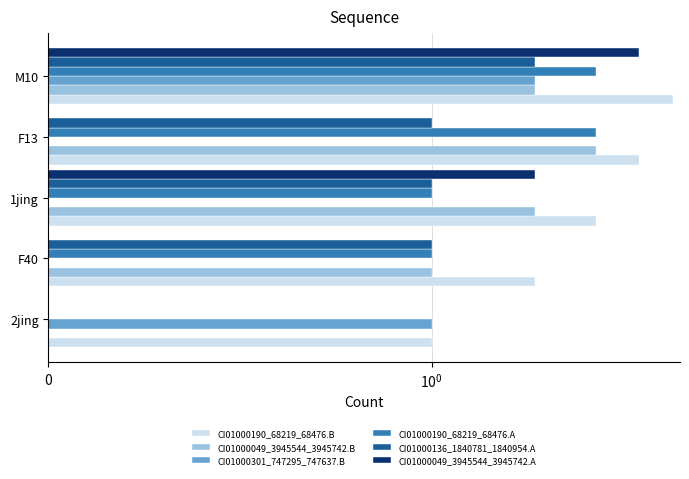

Reading left to right, transcribe all the data shown in this chart.

CI01000190_68219_68476.B: 1	2	3	4	5
CI01000049_3945544_3945742.B: 0	1	2	3	2
CI01000301_747295_747637.B: 1	0	0	0	2
CI01000190_68219_68476.A: 0	1	1	3	3
CI01000136_1840781_1840954.A: 0	1	1	1	2
CI01000049_3945544_3945742.A: 0	0	2	0	4